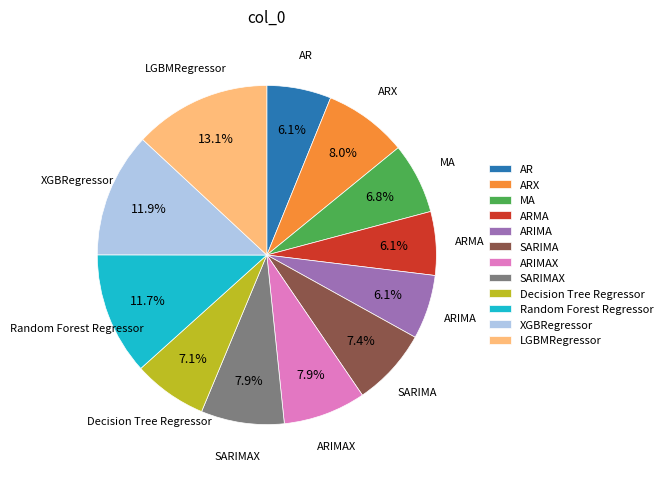

To the nearest percent, what is the difference between the largest and smallest slice percentages?

7%